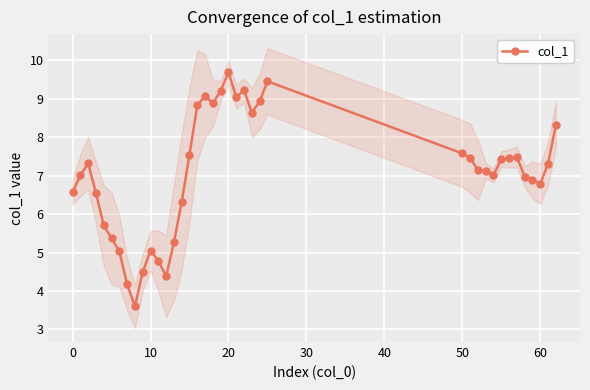

The chart shows a value of 5.8 at 21. True or false?

False